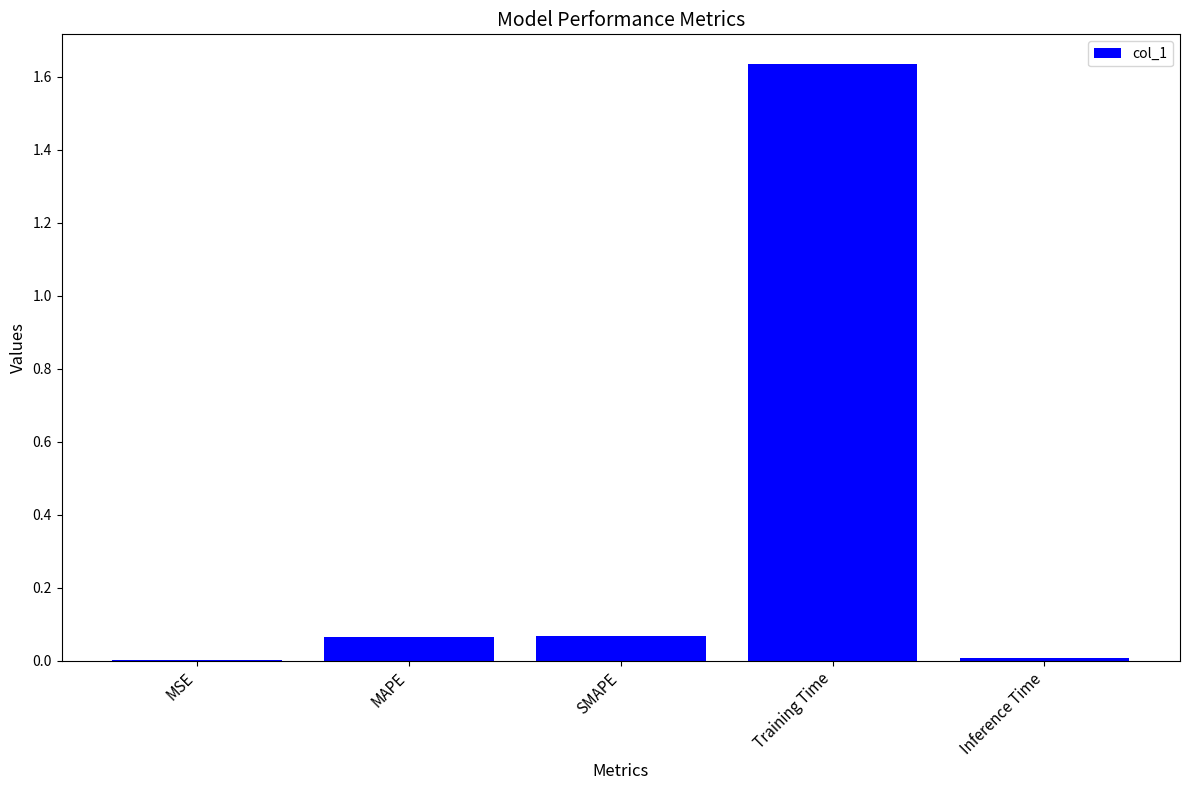

Is it true that the value at Inference Time is 0.0?

True